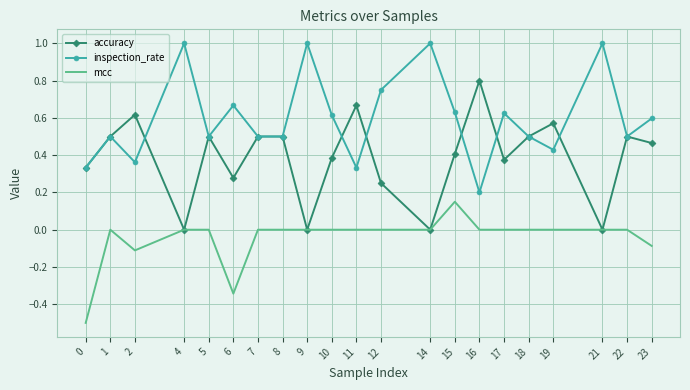

What is the sum of the inspection_rate values at 12 and 9?

1.8